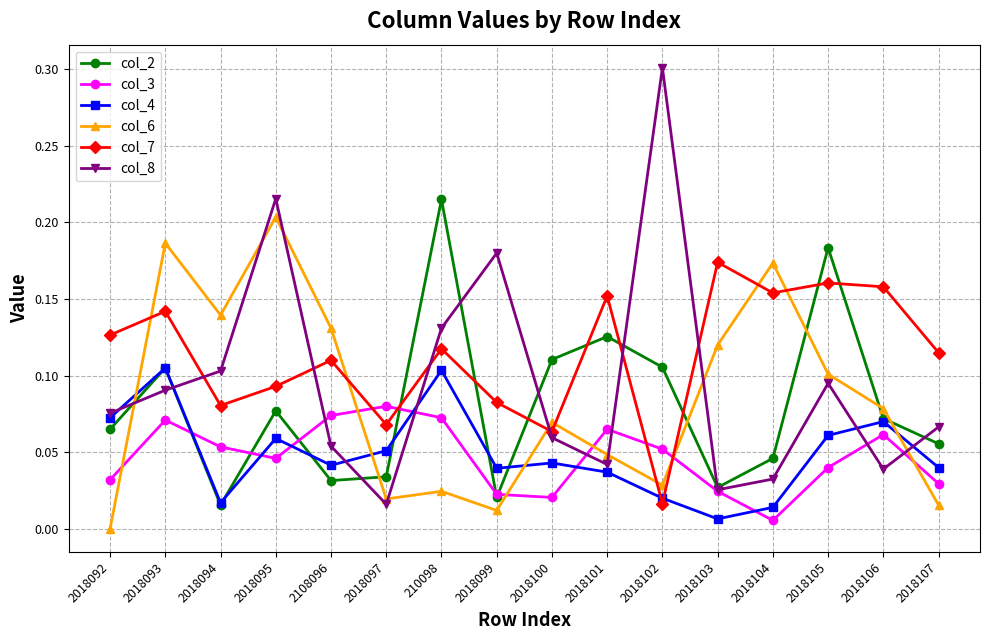

Which category has the lowest value in the col_6 series?

2018092